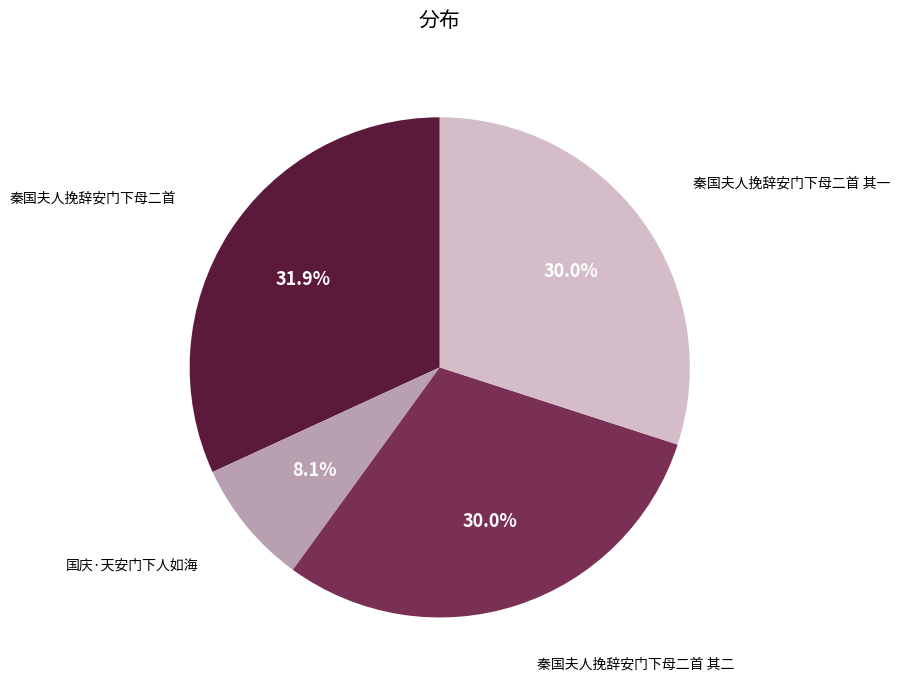

Is there any slice that represents more than half of the pie?

No